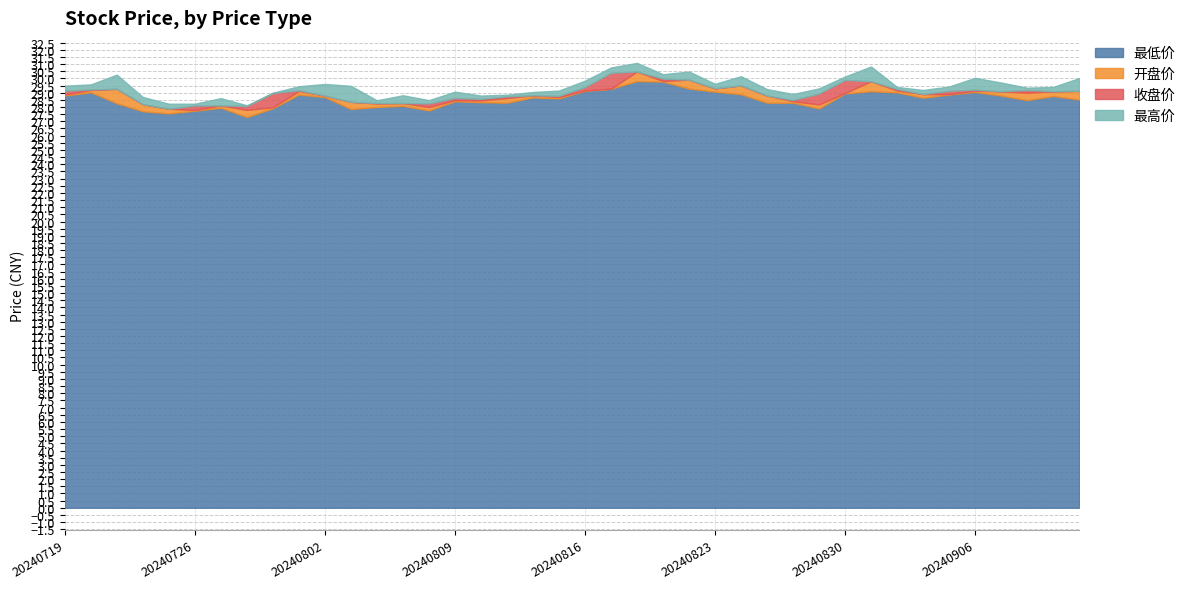

Where does the 收盘价 series first go above 28?

20240719